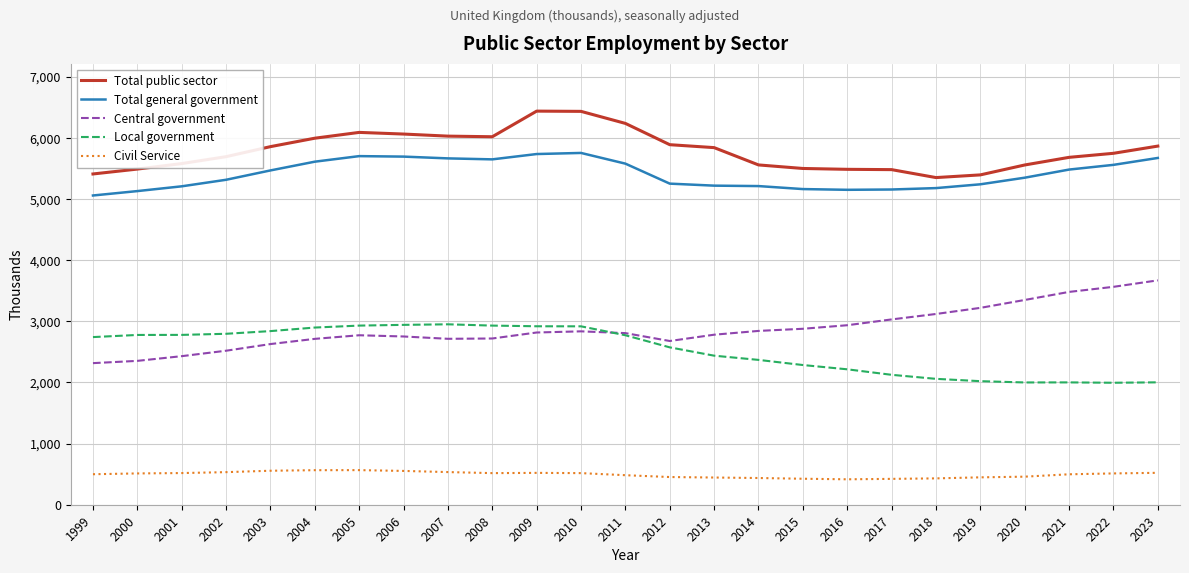

Rank the series by their maximum value, from highest to lowest.

Total public sector, Total general government, Central government, Local government, Civil Service